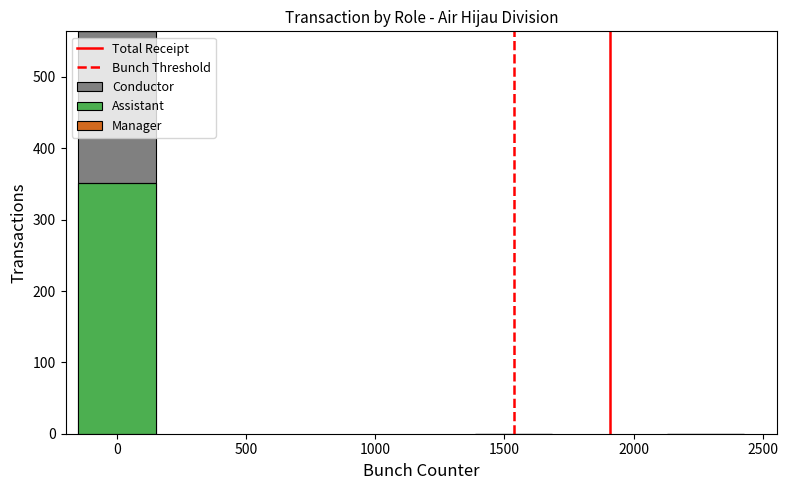

Reading left to right, list all the values displayed in this chart.

Conductor: 564	0	0	0
Assistant: 0	352	0	0